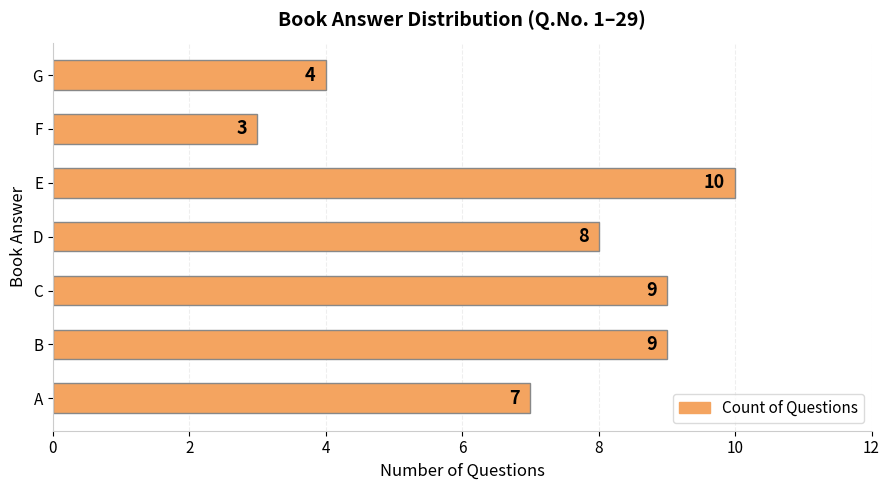

Does the chart contain any negative values?

No